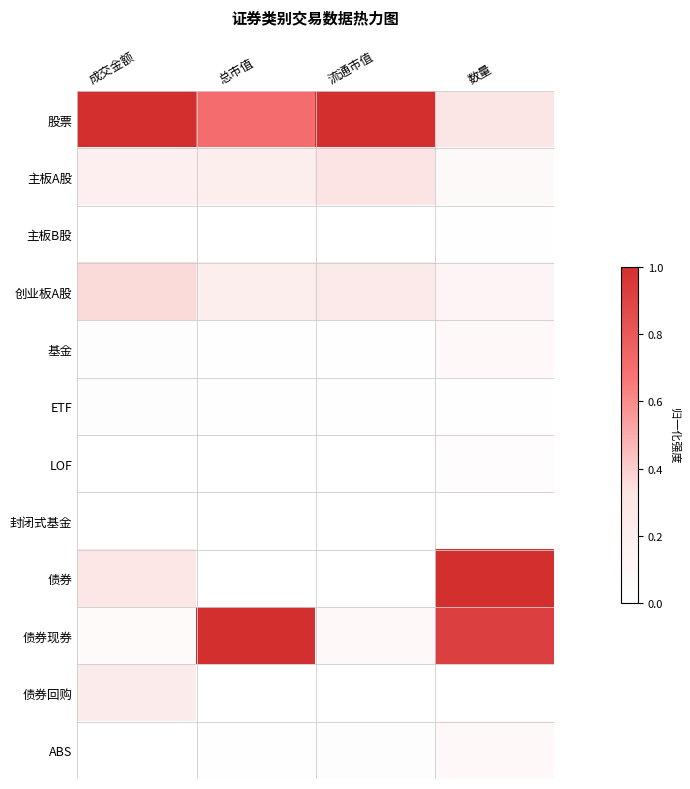

Rank the series by their maximum value, from lowest to highest.

封闭式基金, 主板B股, ETF, LOF, 基金, ABS, 债券回购, 主板A股, 创业板A股, 股票, 债券, 债券现券